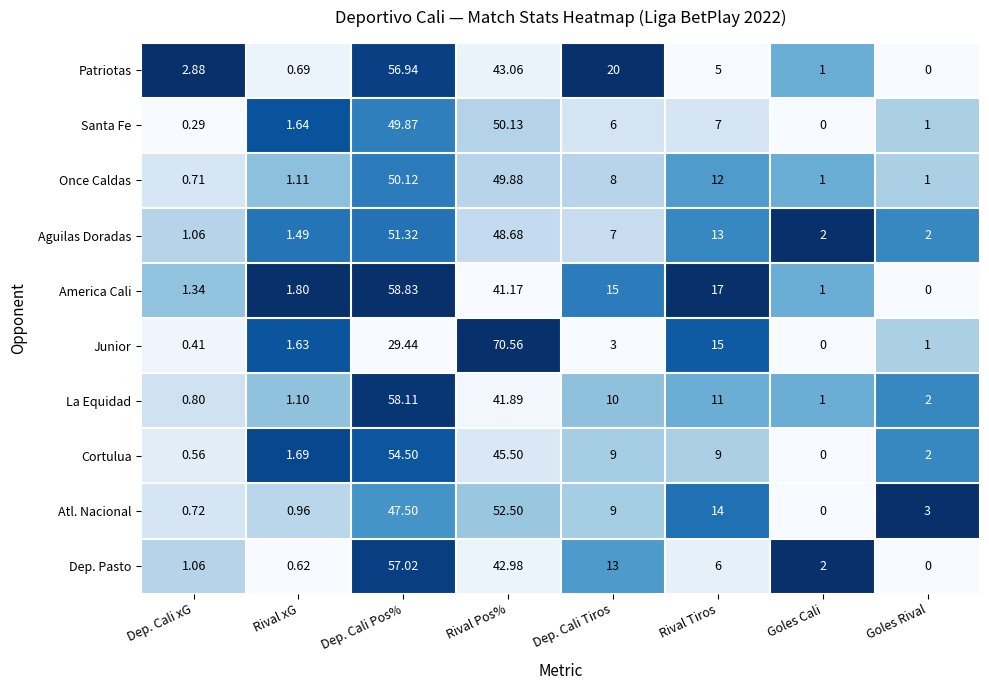

Between Dep. Cali Tiros and Goles Cali, which series saw the biggest shift?

Patriotas